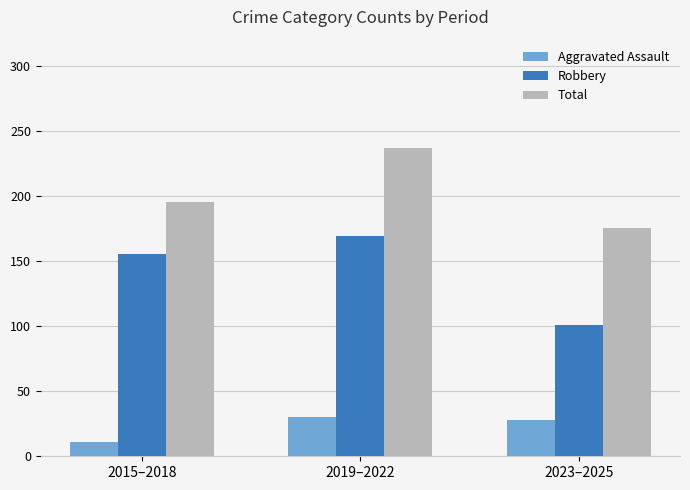

True or false: Aggravated Assault has a value of 28 at 2023–2025.

True